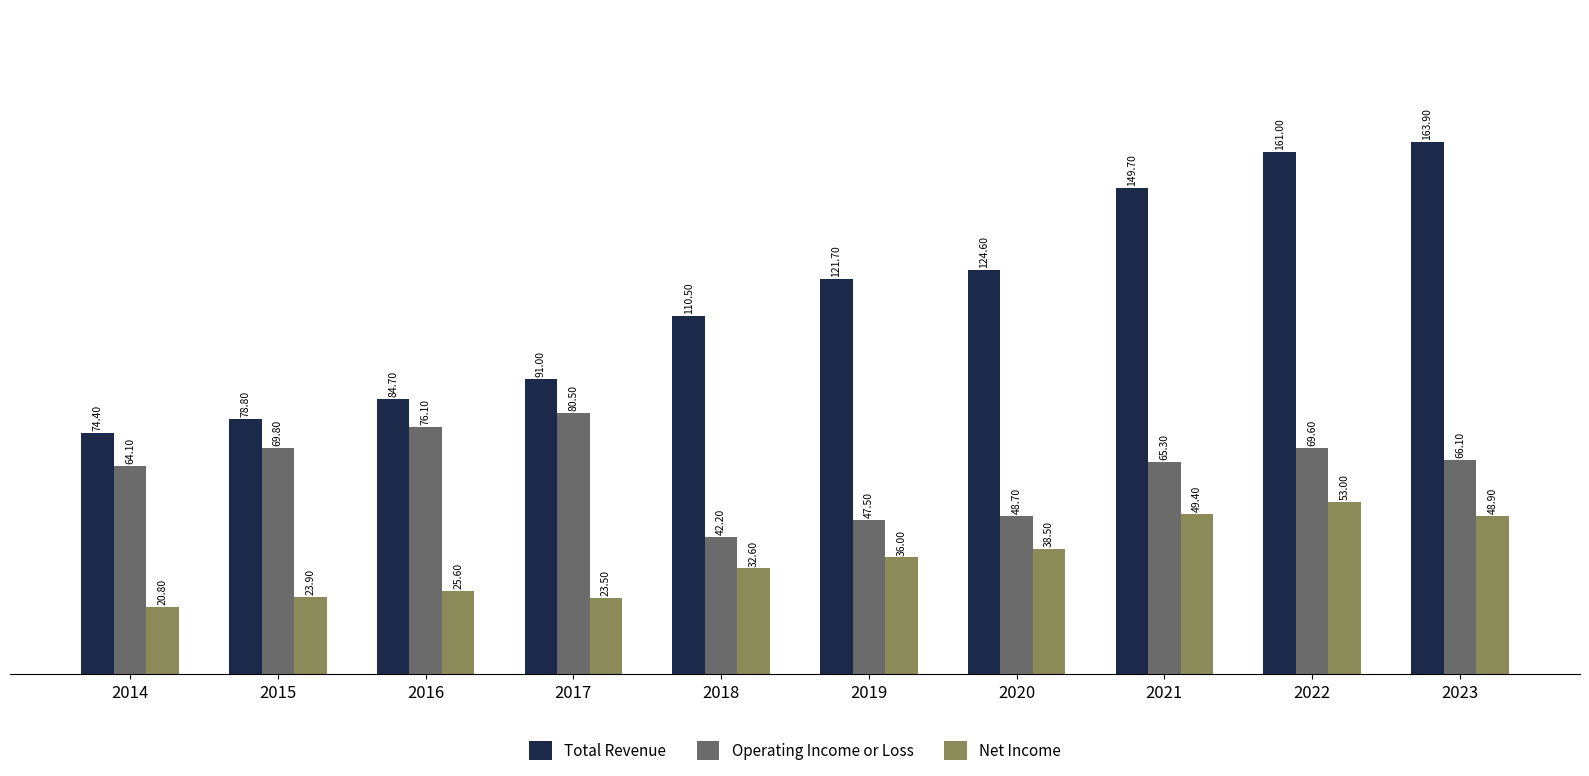

What is the smallest value displayed?

20800